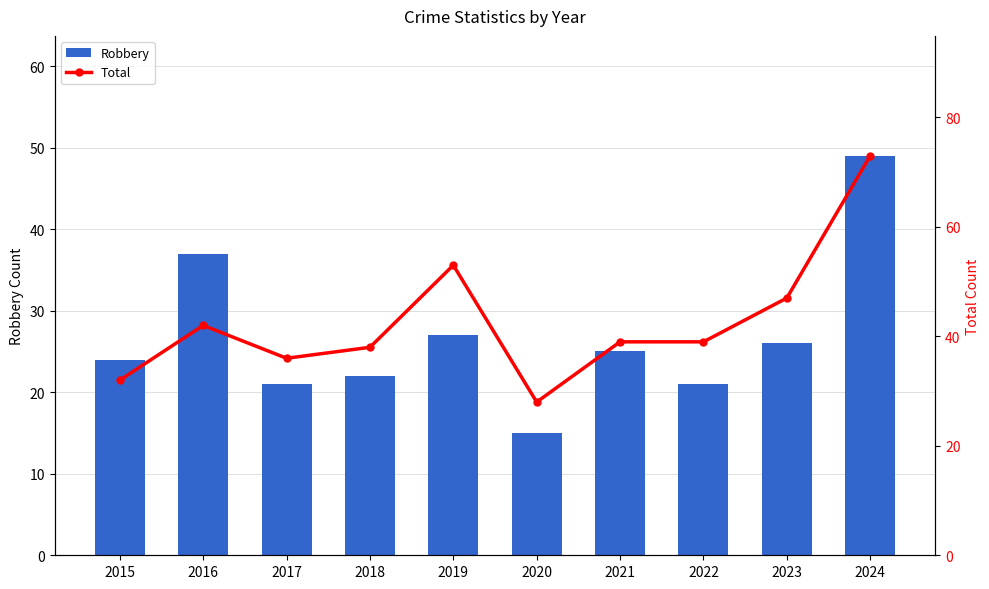

What is the sum of all Total values?

427